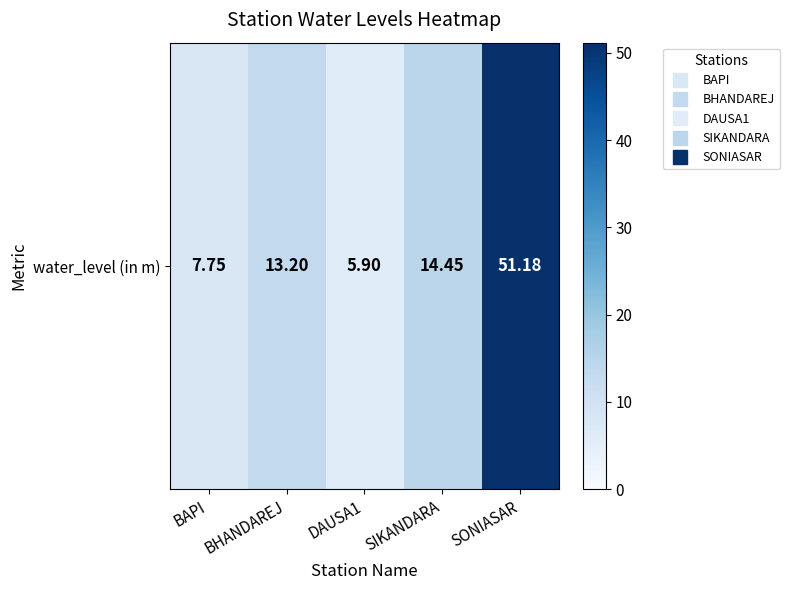

Where is the data nearest to the value 28?

SIKANDARA